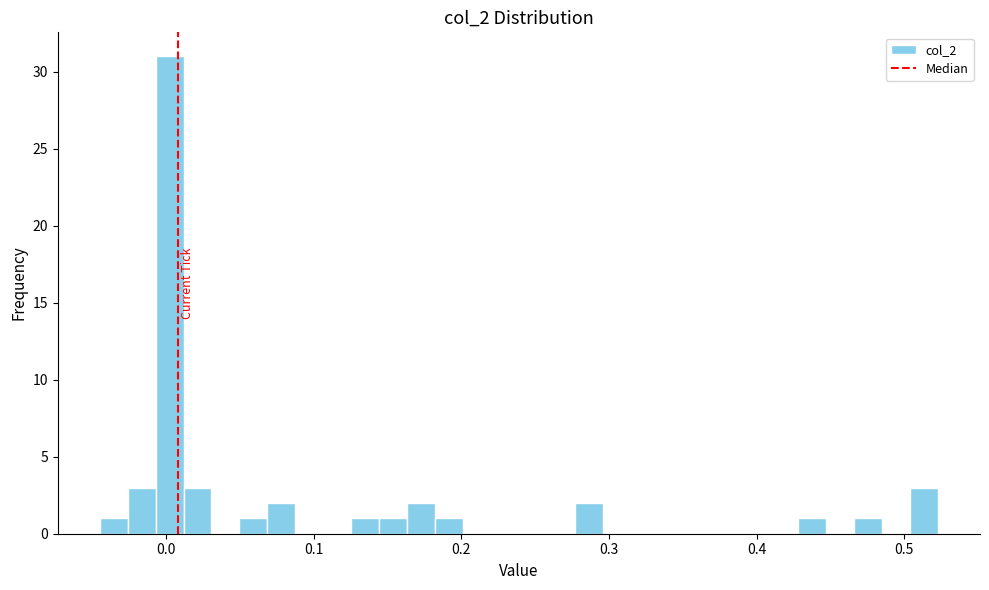

Around what value on the x-axis is the tallest bar? Give the approximate position of its centre, as read against the axis.

0.00